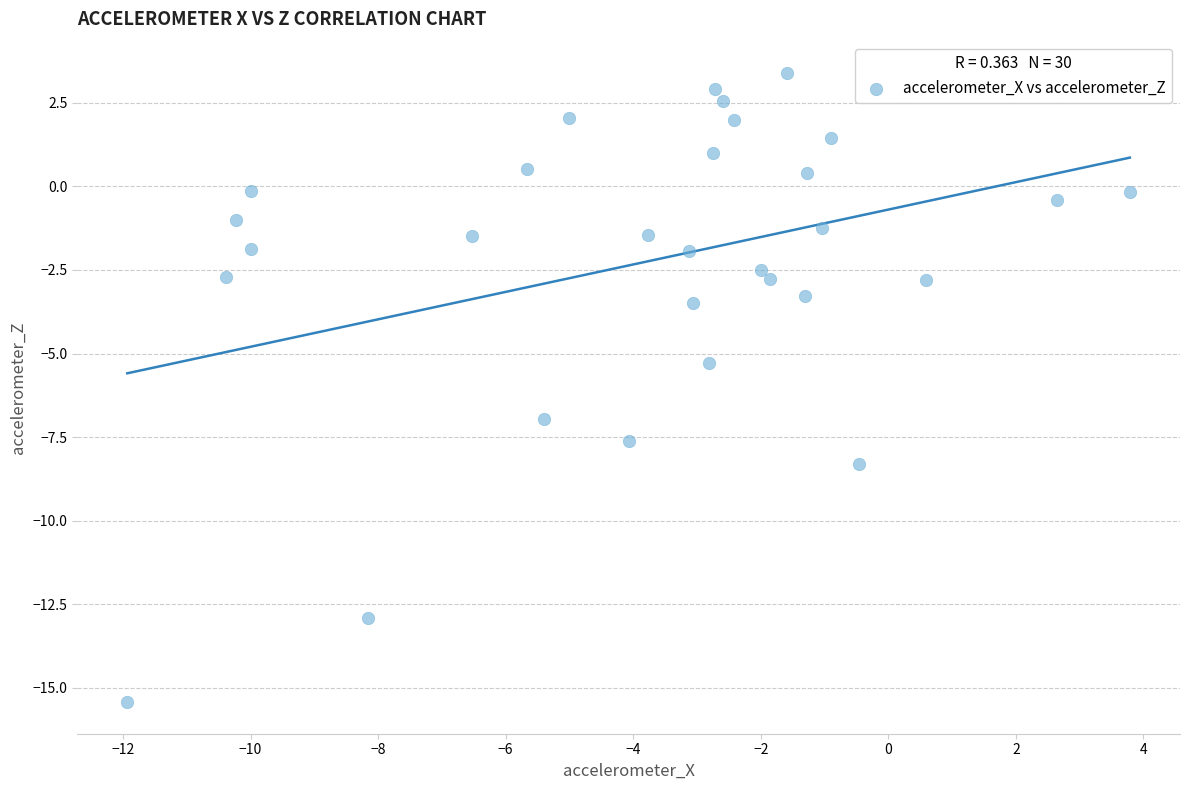

What is the range of X values (max minus min)?

15.7